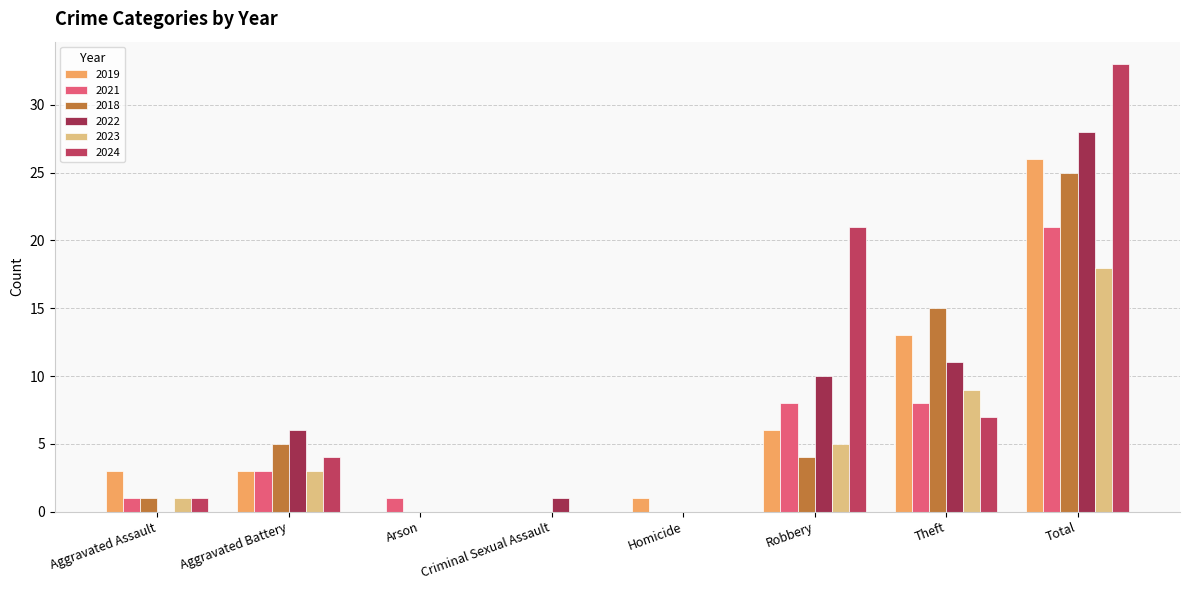

How many distinct data groups are displayed?

6